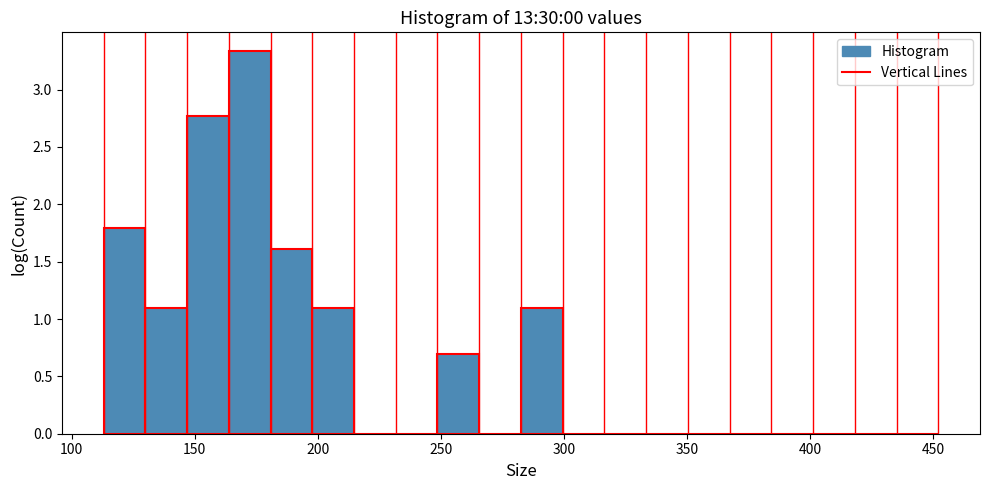

Read against the x-axis, roughly where is the centre of the tallest bar?

170